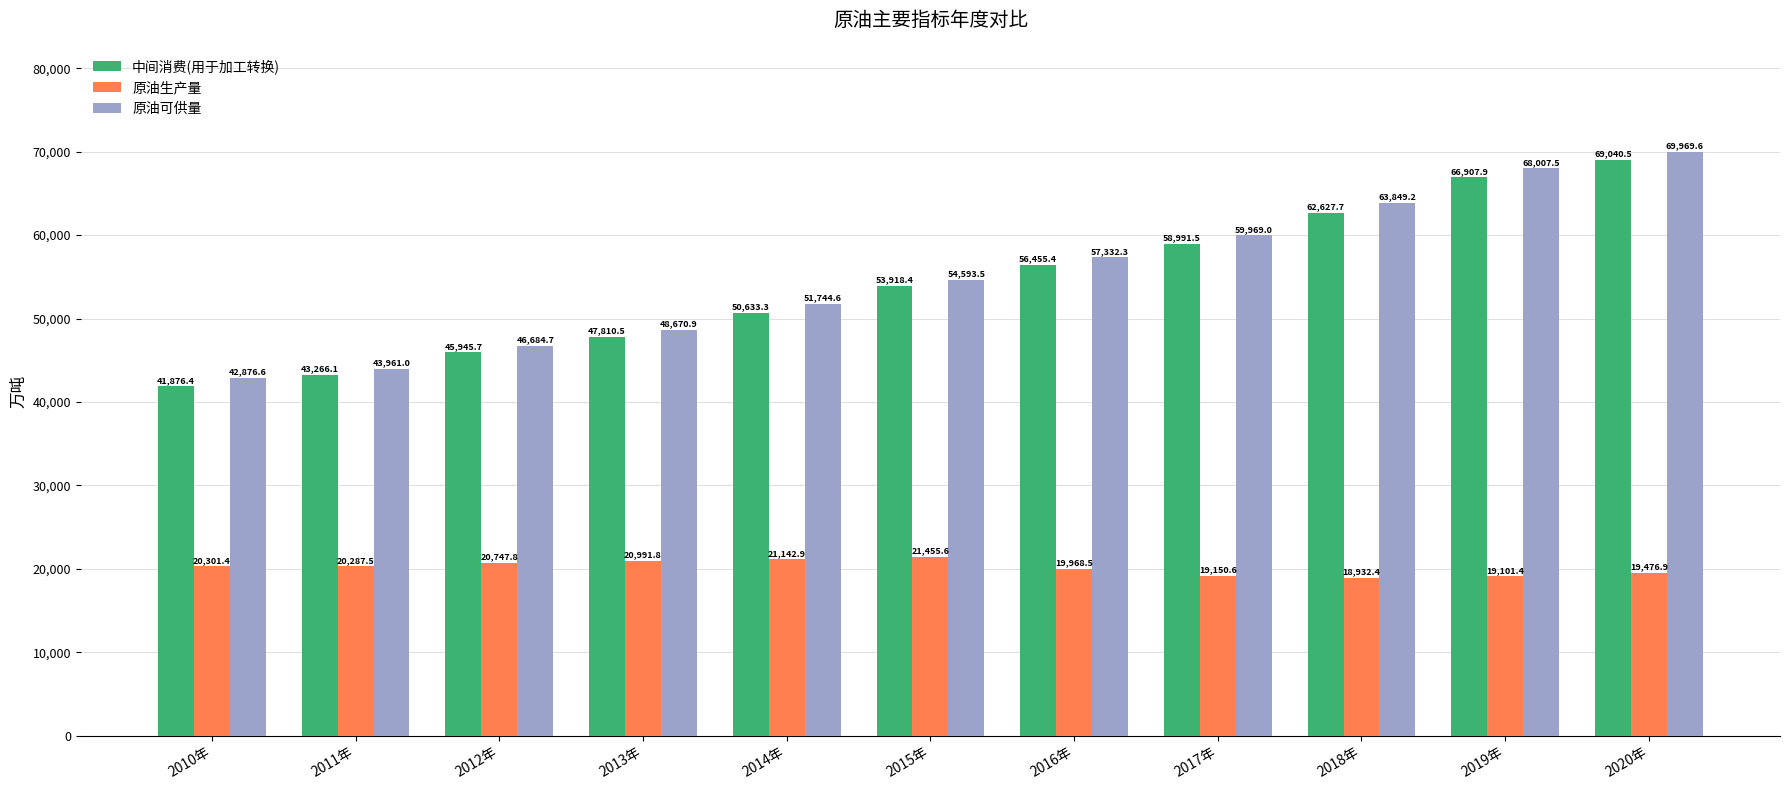

List the series in order of their peak value, highest first.

原油可供量, 中间消费(用于加工转换), 原油生产量